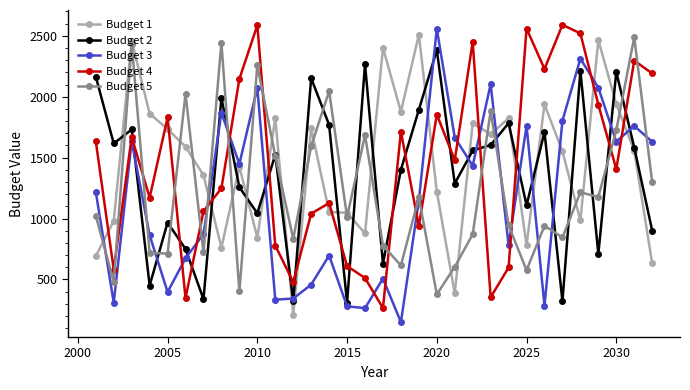

Is this an area chart (filled region under the line)?

No